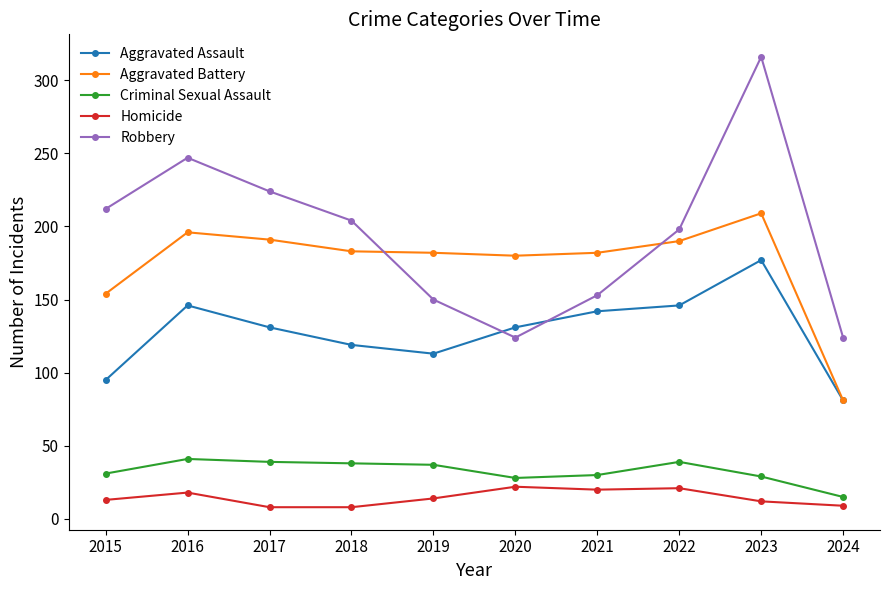

True or false: Aggravated Assault and Criminal Sexual Assault intersect in this chart.

False